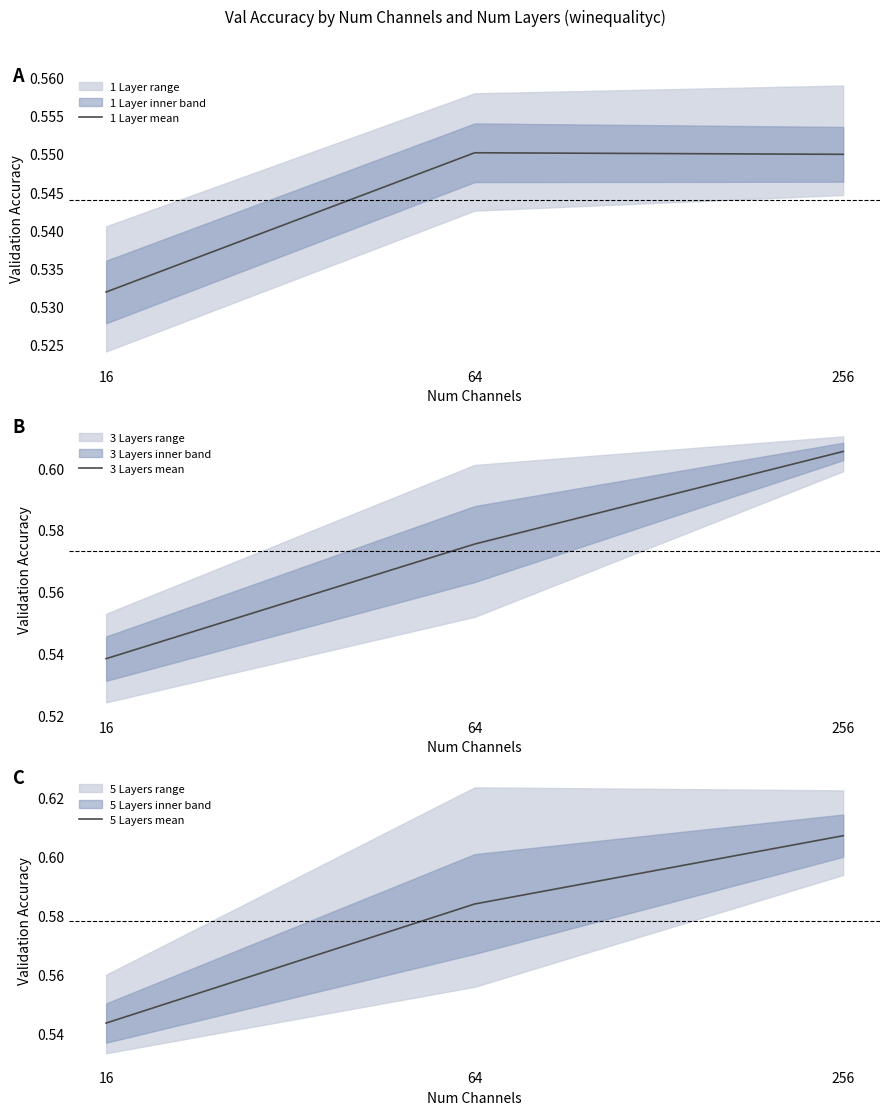

Which series has the largest total across all categories?

5 Layers mean